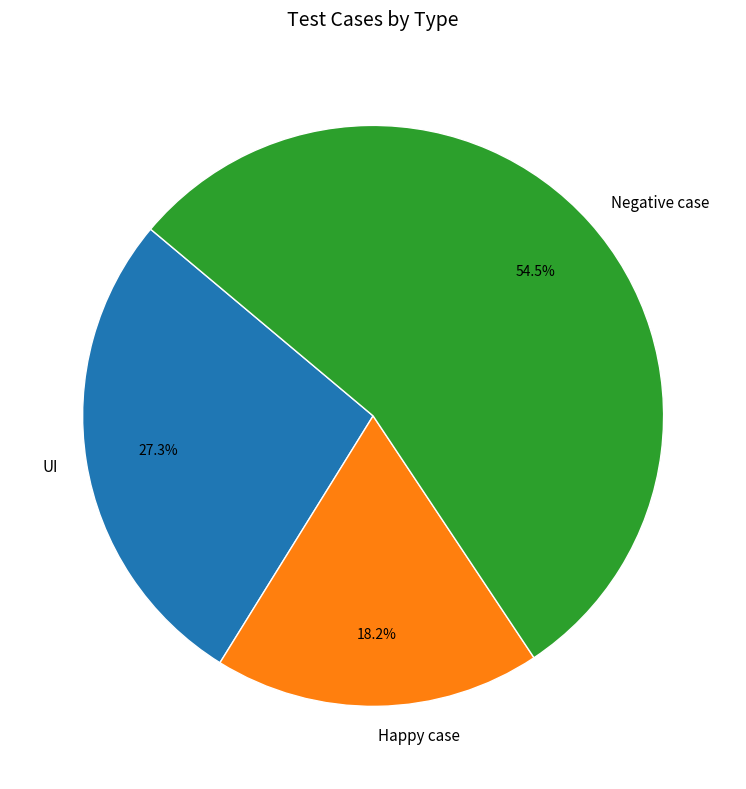

To the nearest percent, what is the combined percentage of UI and Negative case?

82%